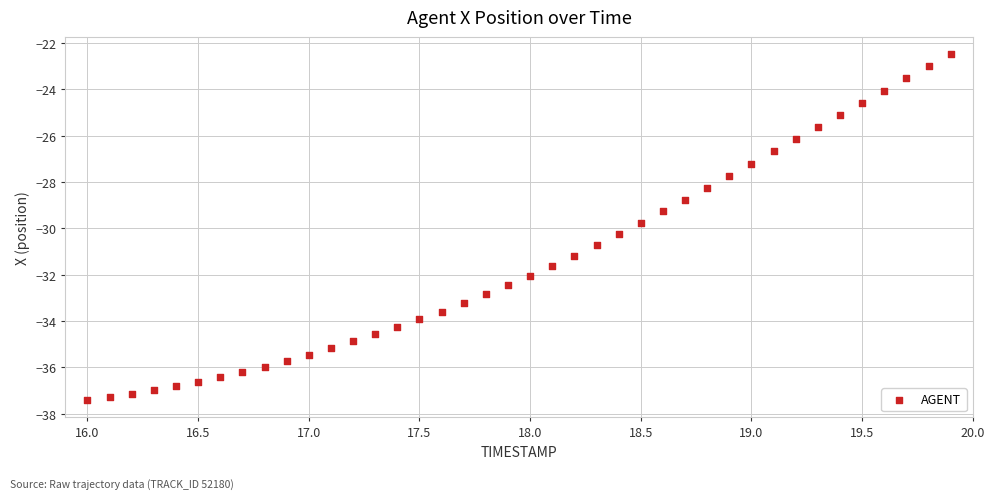

What is the range of X values (max minus min)?

3.9